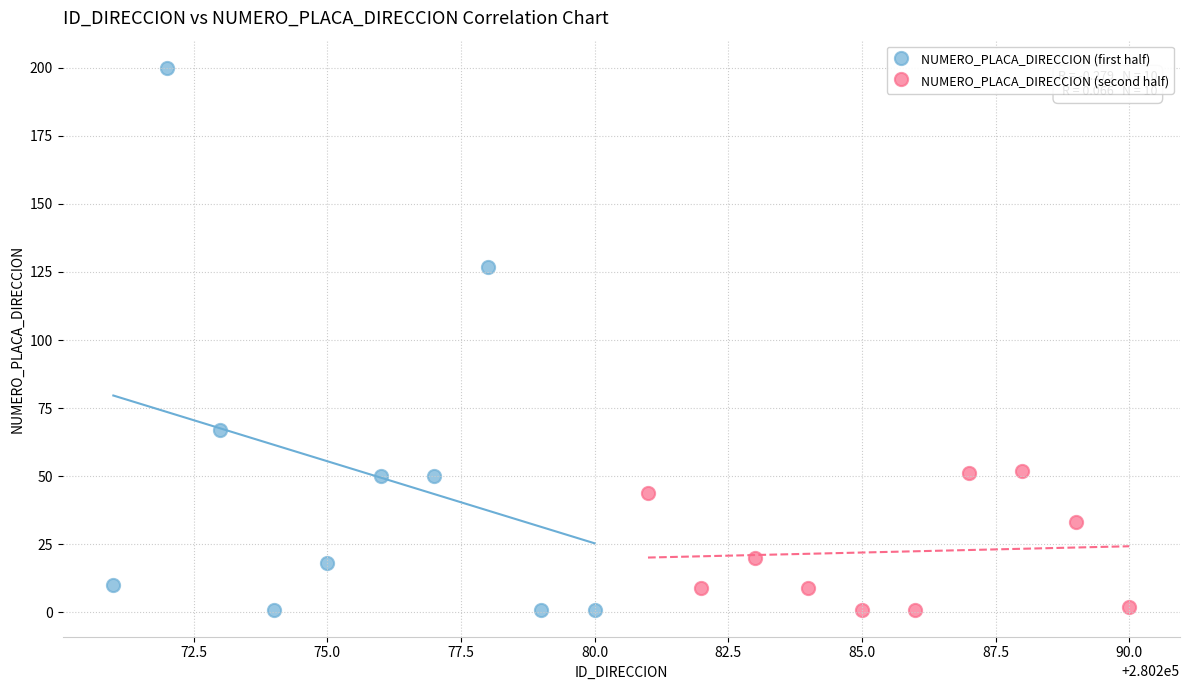

Which series reaches the maximum Y coordinate?

NUMERO_PLACA_DIRECCION (first half)